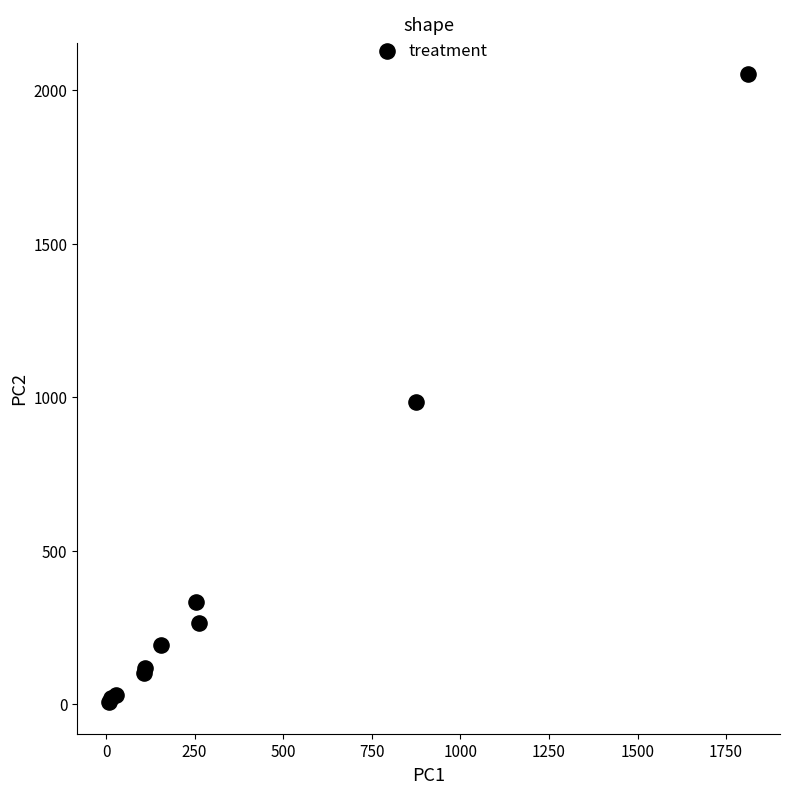

What Y value in the scatter plot is closest to 1030?

984